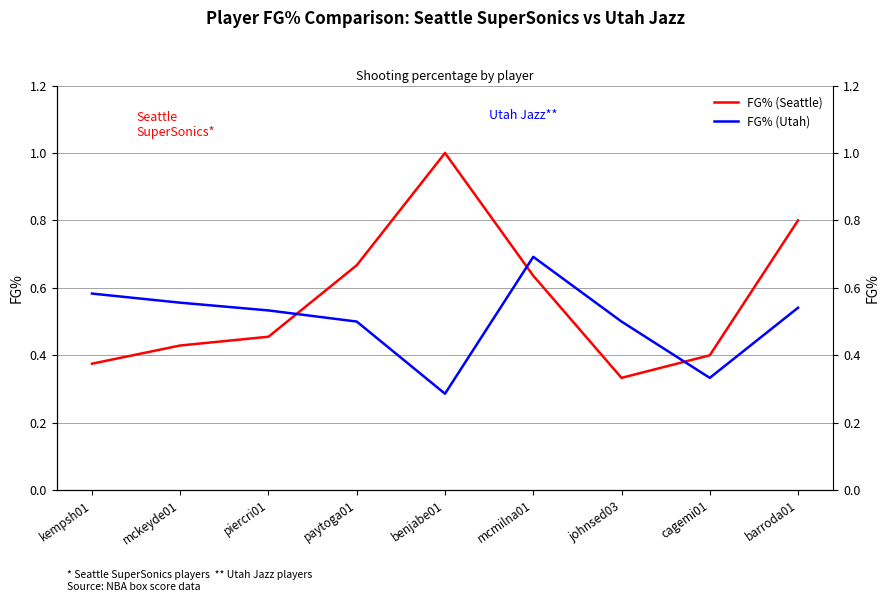

At which category is the sum across all series the highest?

barroda01